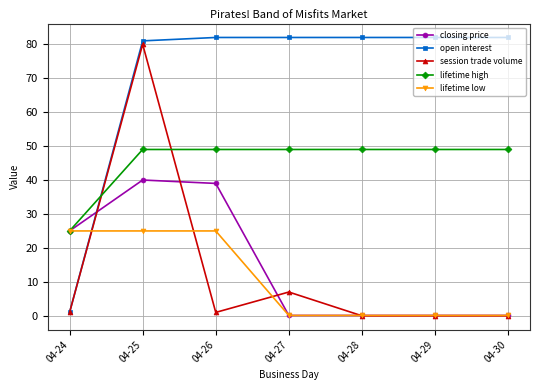

What is the greatest value displayed?

82.0